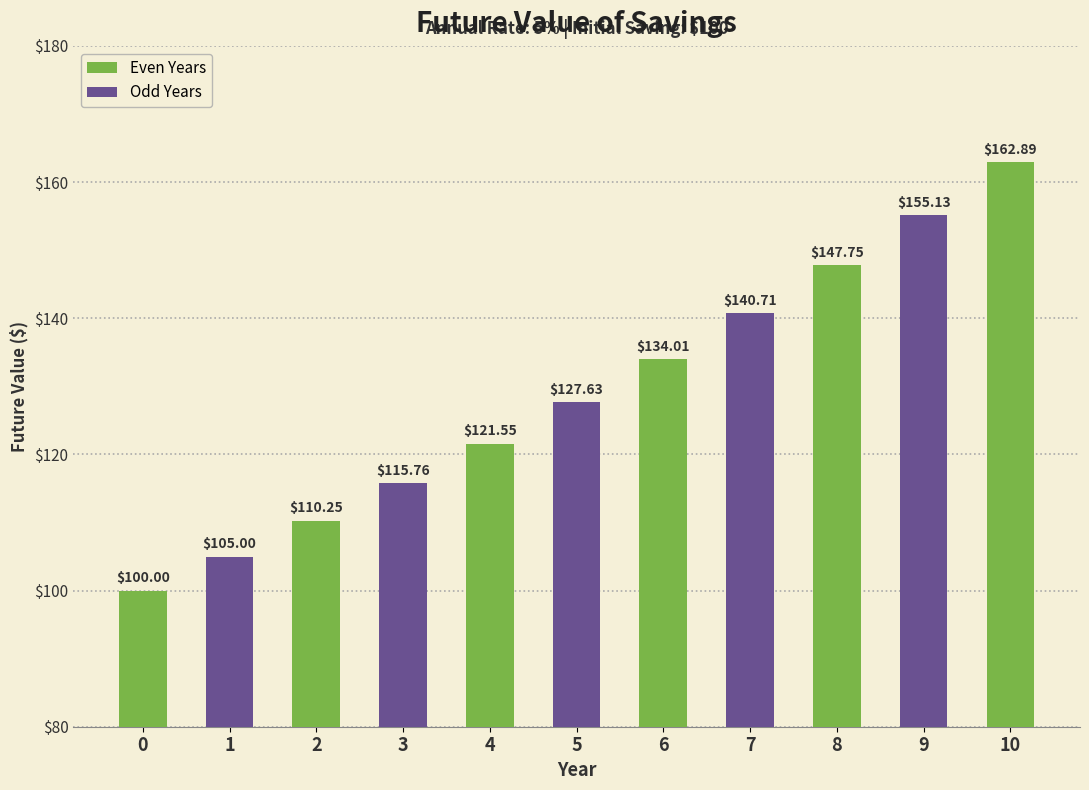

What is the greatest value displayed?

162.9